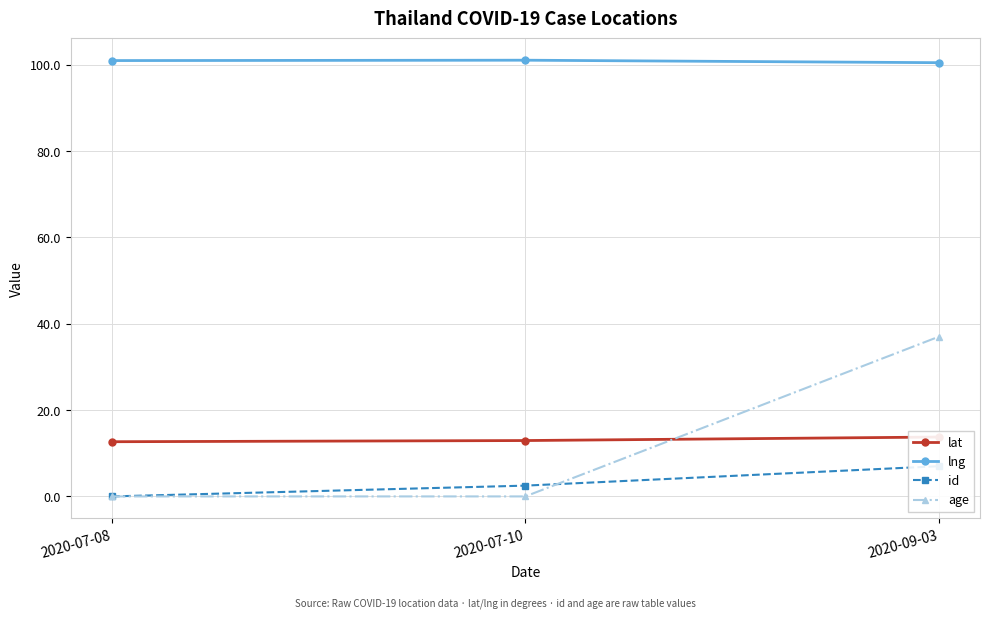

What is the label of the 3rd point from the left?

2020-09-03